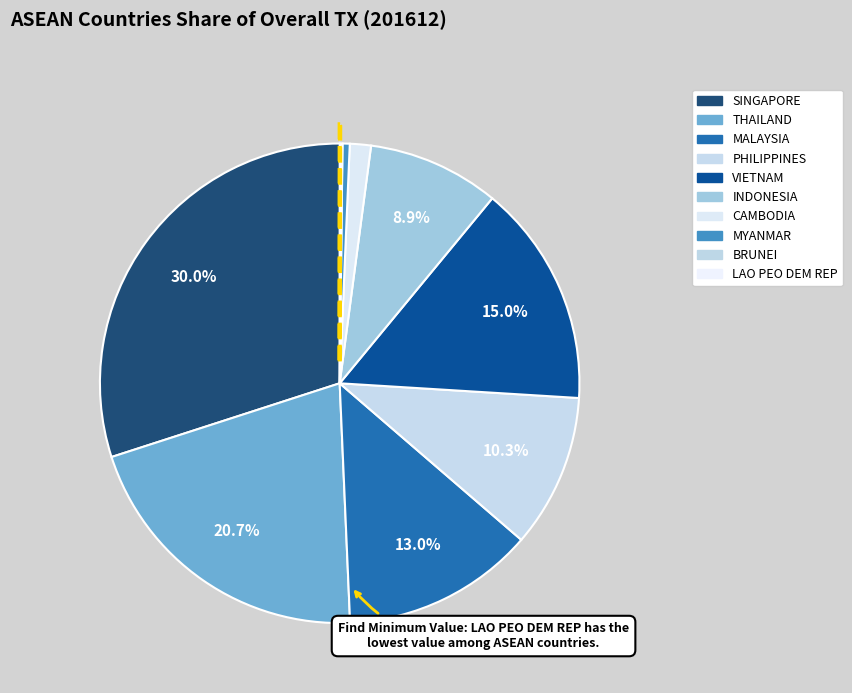

To the nearest percent, what is the difference between the MALAYSIA and INDONESIA slice percentages?

4%